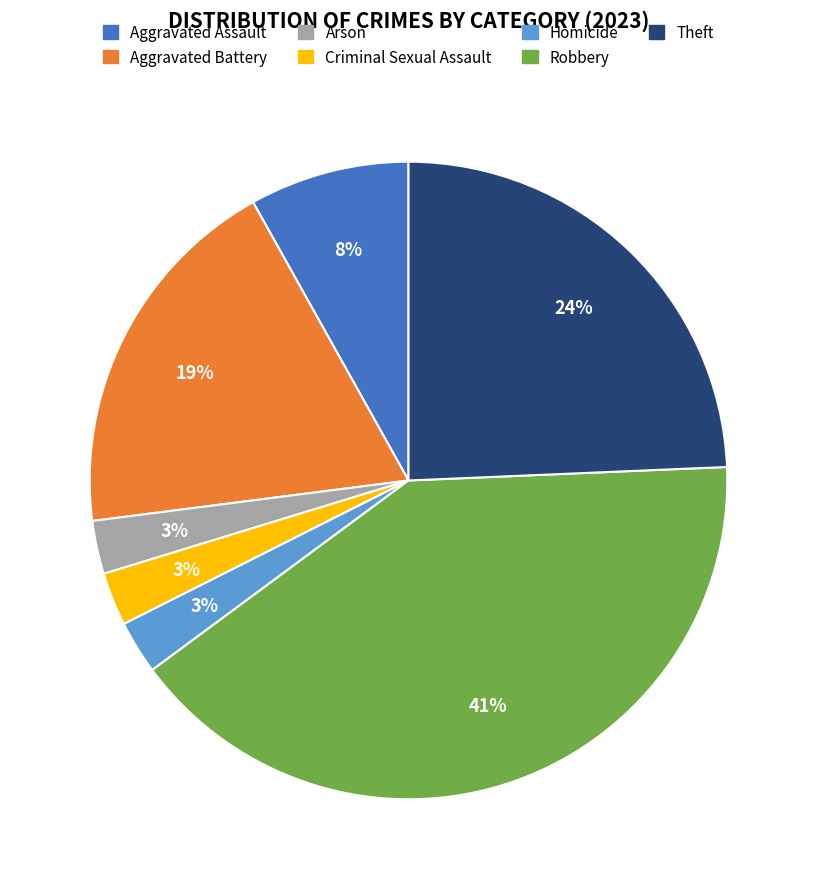

To the nearest percent, what is the difference between the Aggravated Battery and Criminal Sexual Assault slice percentages?

16%